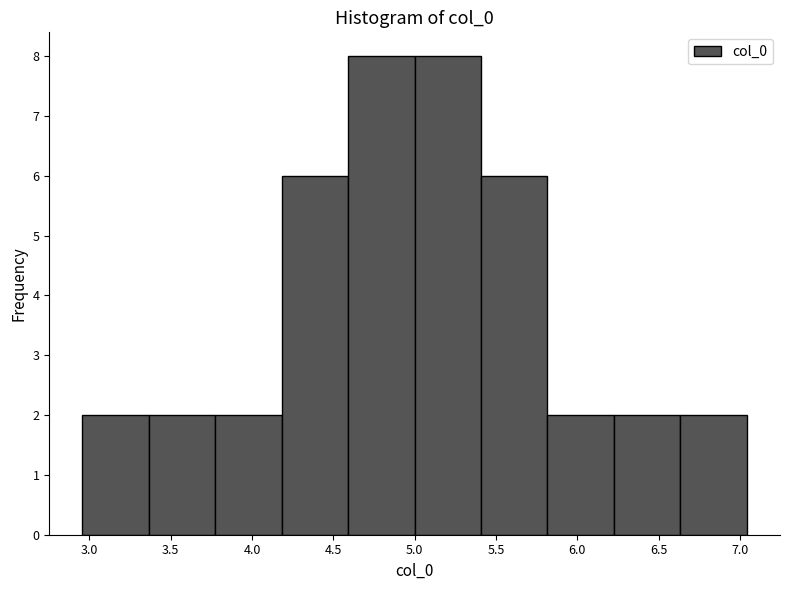

What is the height of the bar covering 6.25 to 6.65 on the x-axis? Neither the bar edges nor the heights are printed on the chart, so give them approximately, as read against the axes.

2